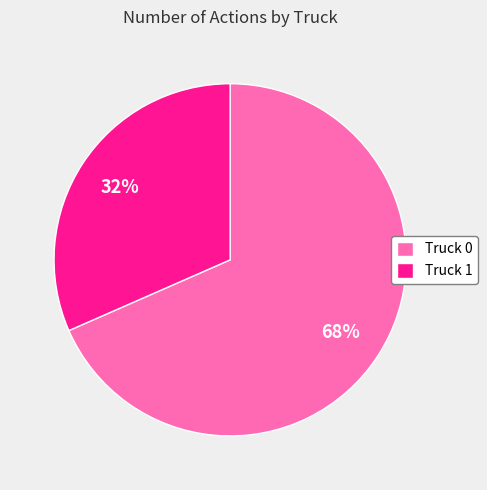

True or false: Truck 1 accounts for 45% of the total.

False